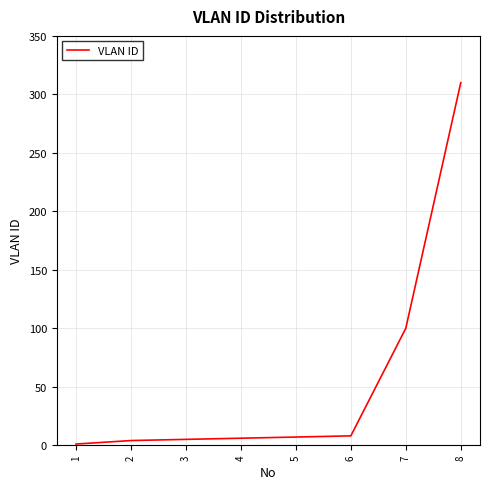

How many values are below 7?

4